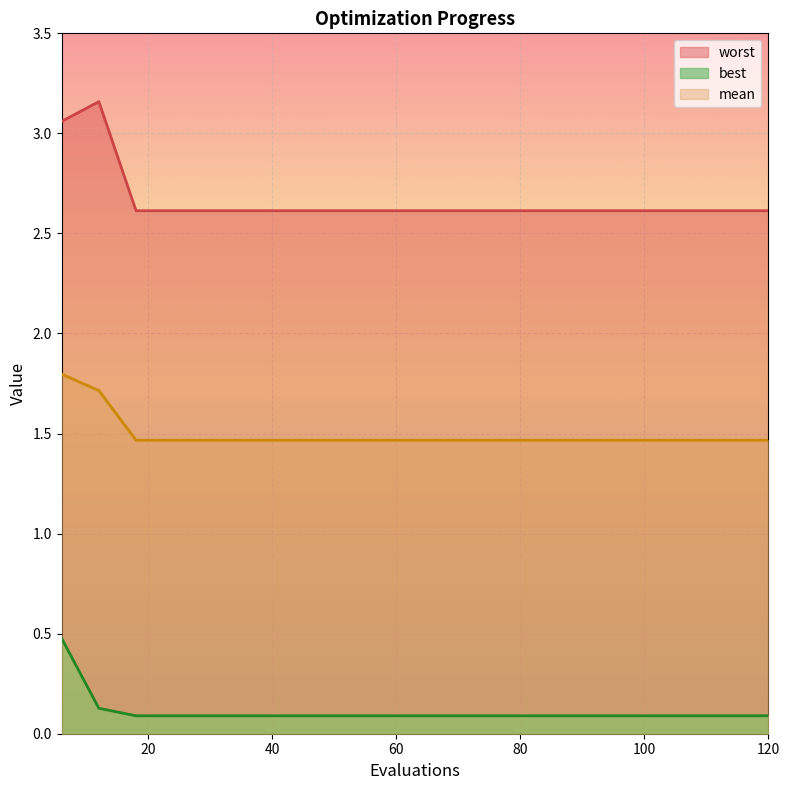

What is the difference between the maximum and minimum values in the best series?

0.4